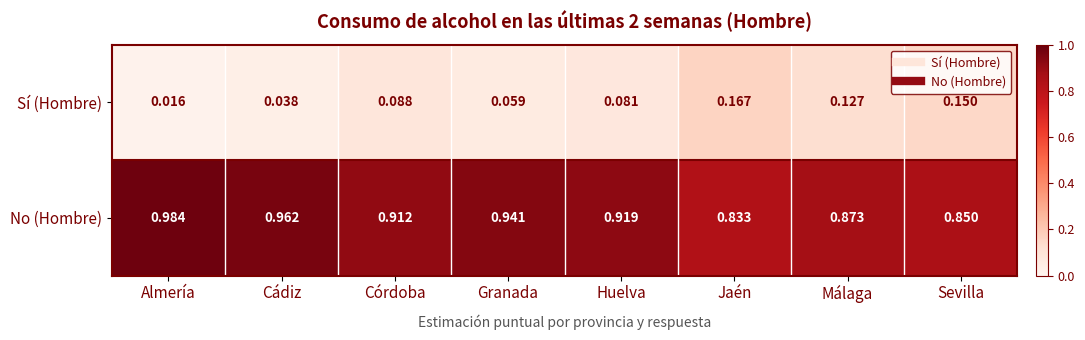

Which series has the largest total across all categories?

No (Hombre)